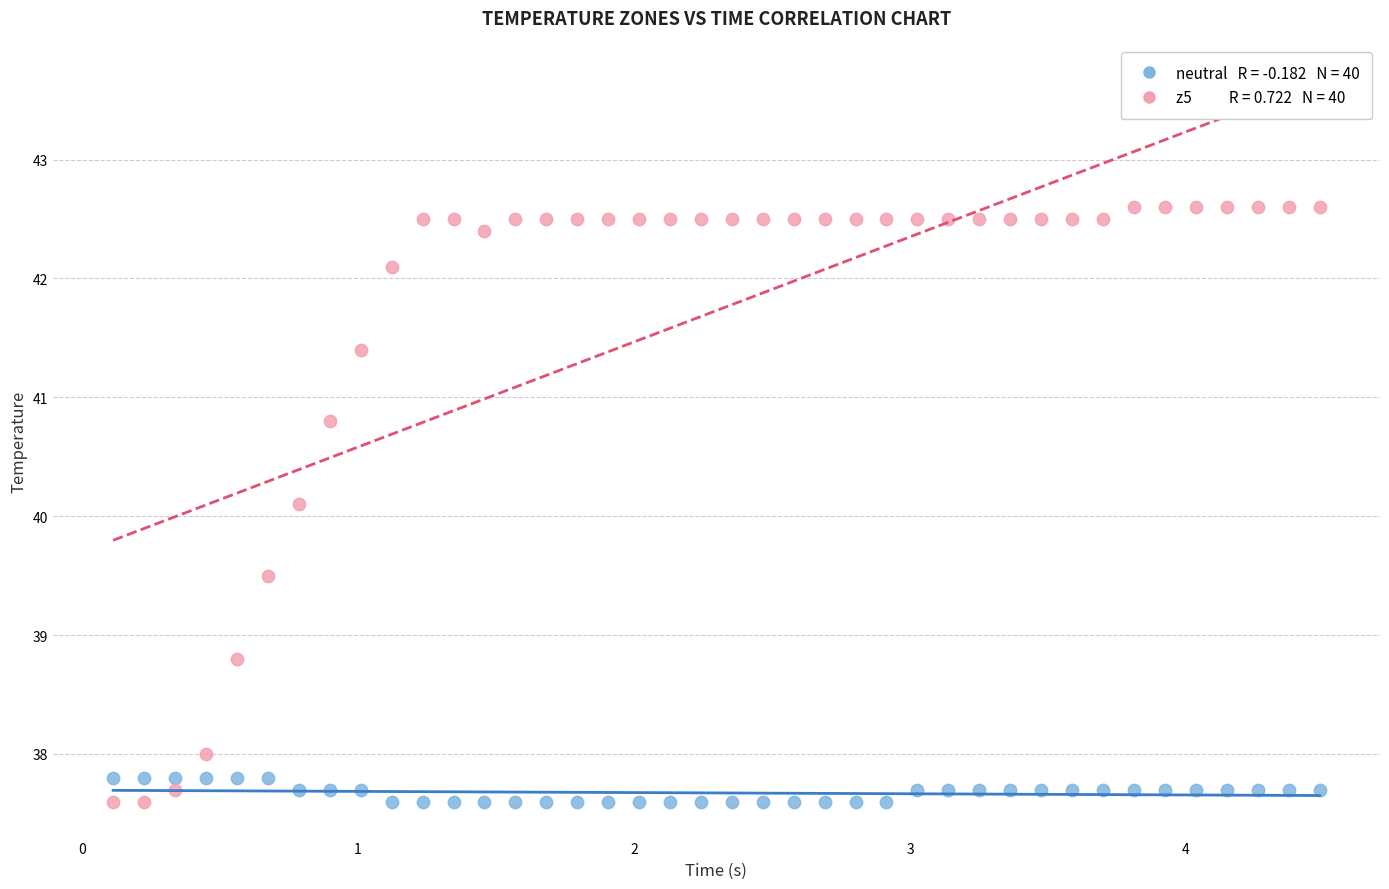

Across all data points, what is the range of X values (max minus min)?

4.4